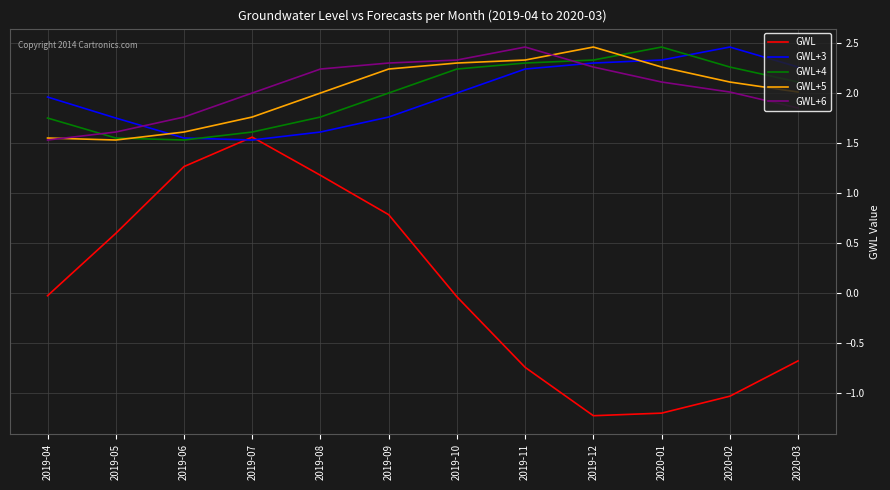

At which category is the sum across all series the highest?

2019-09